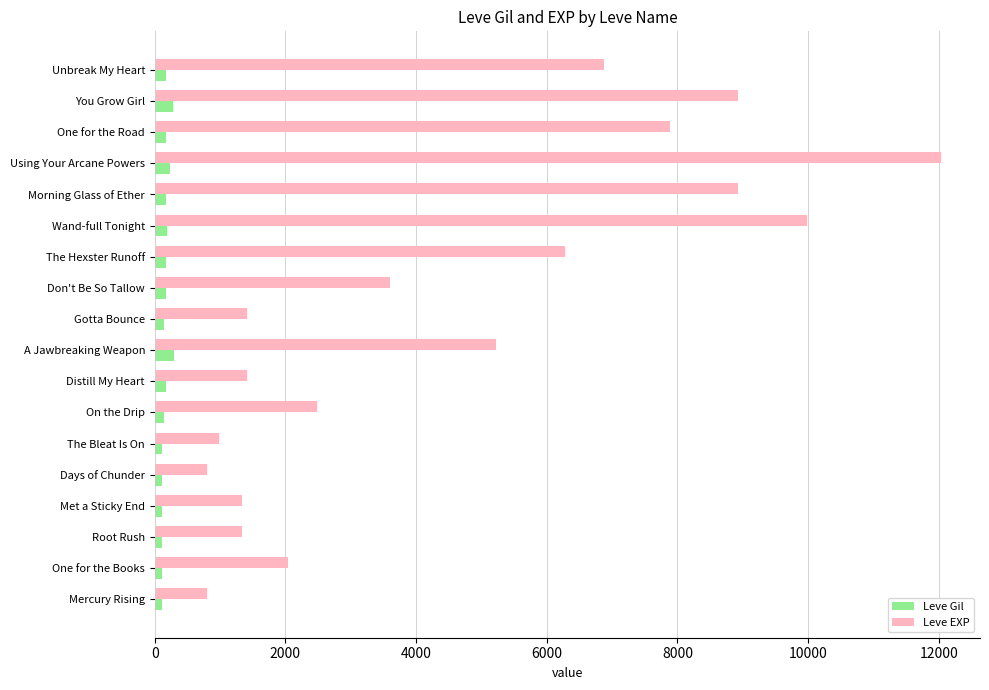

What is the average value of the Leve Gil series?

165